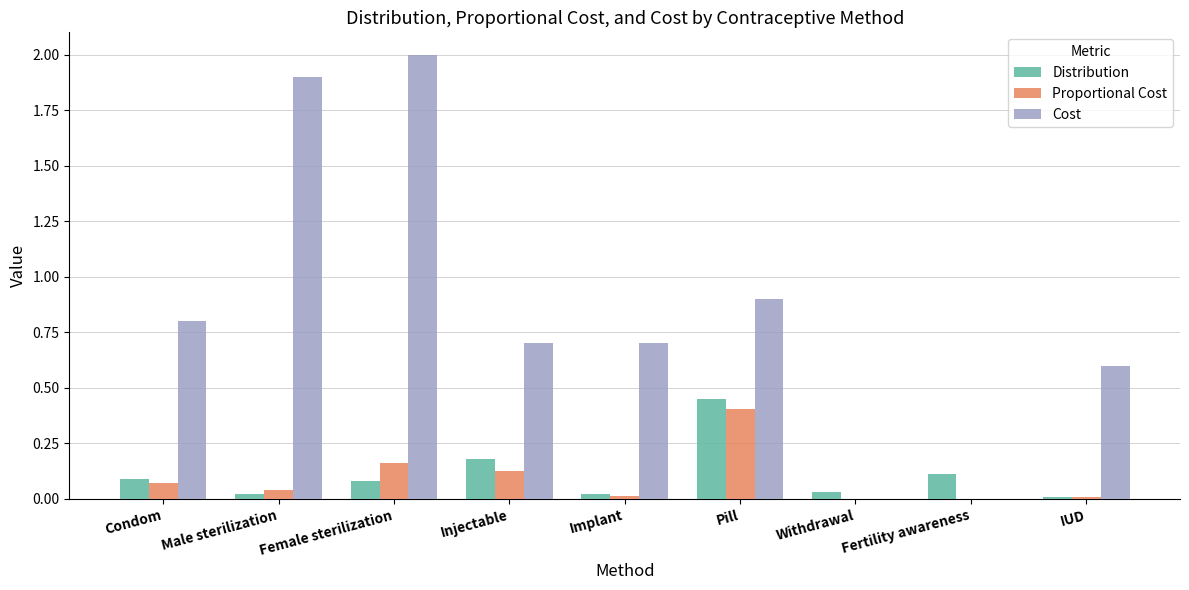

How many distinct data groups are displayed?

3